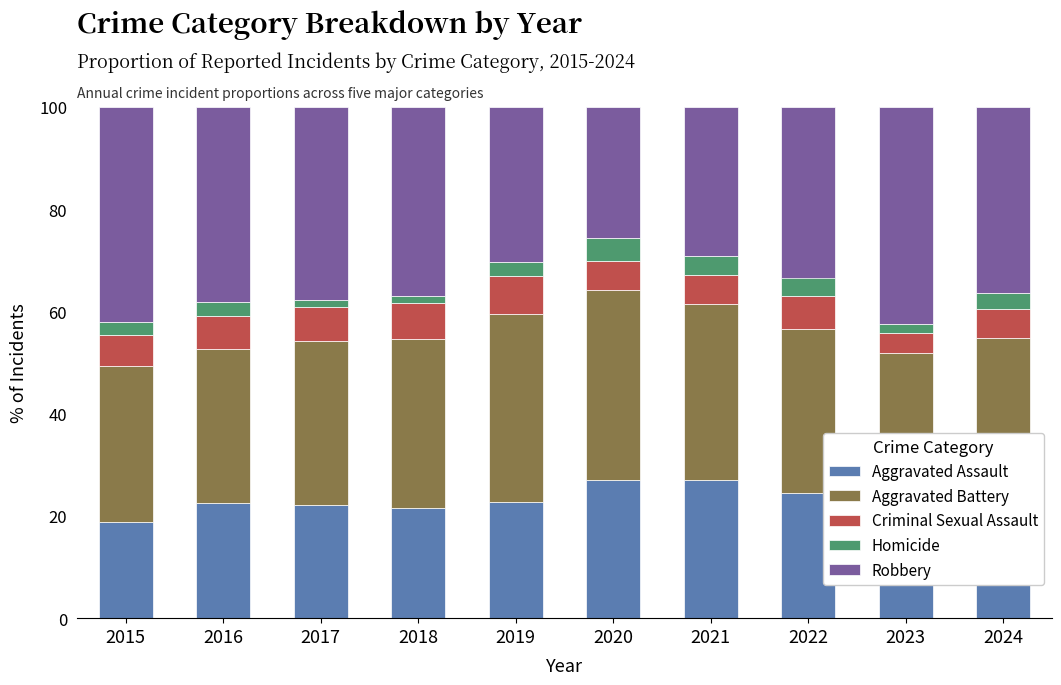

What is the lowest value of the Aggravated Assault series?

18.8